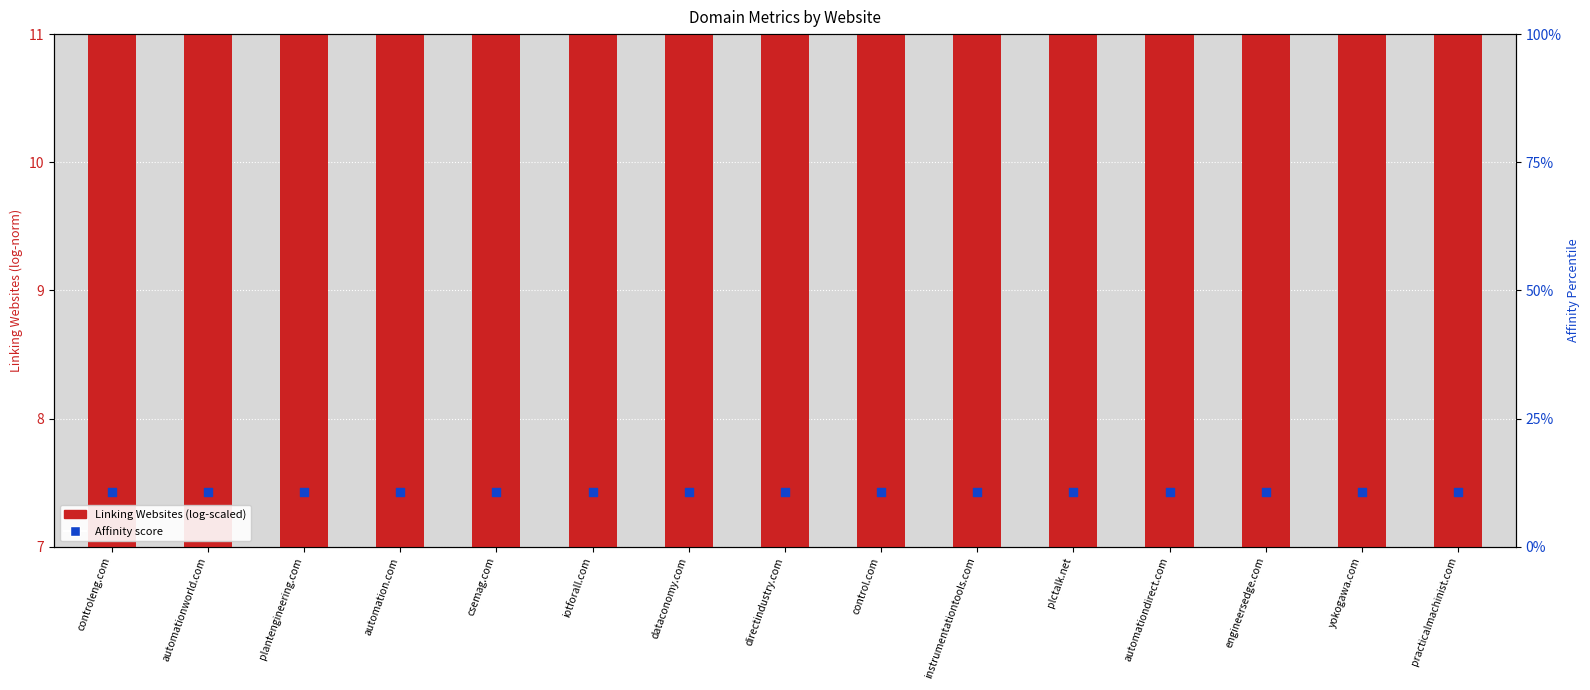

Which series reaches the minimum Y coordinate?

Linking Websites (log-scaled)